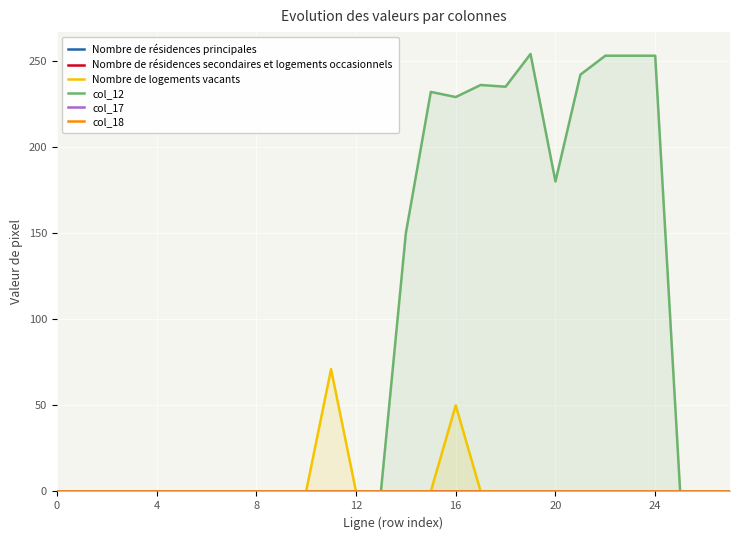

What is the total value across all series at 14?

150